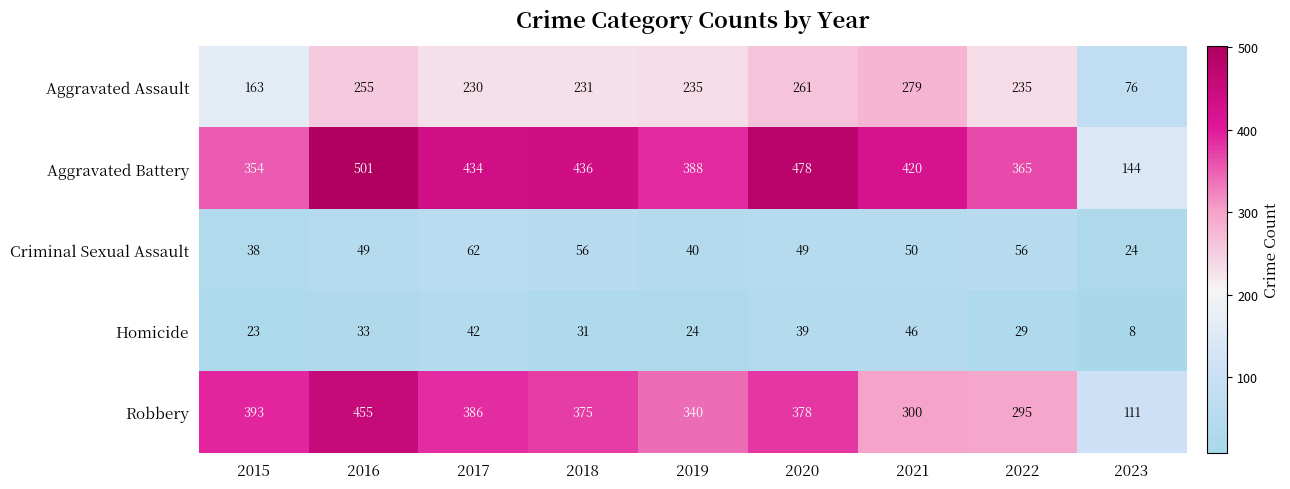

What is the sum of all Aggravated Battery values?

3520